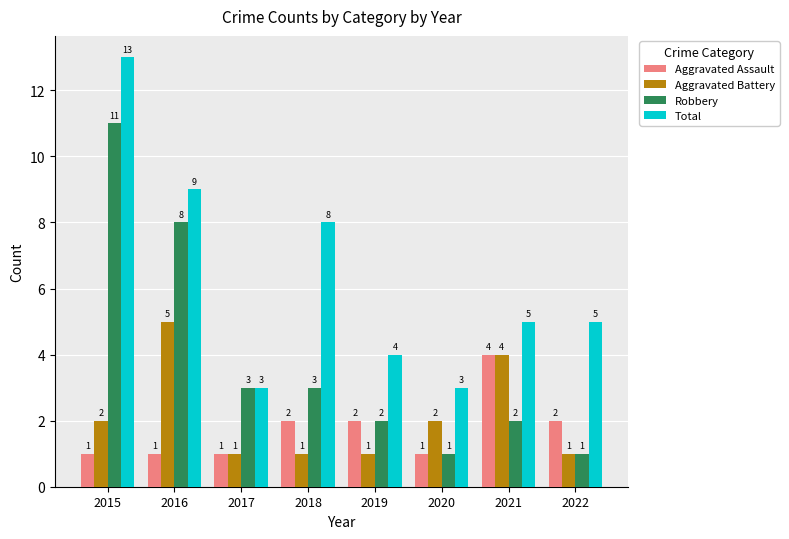

Reading left to right, what are all the values shown in this chart?

Aggravated Assault: 2015=1	2016=1	2017=1	2018=2	2019=2	2020=1	2021=4	2022=2
Aggravated Battery: 2015=2	2016=5	2017=1	2018=1	2019=1	2020=2	2021=4	2022=1
Robbery: 2015=11	2016=8	2017=3	2018=3	2019=2	2020=1	2021=2	2022=1
Total: 2015=13	2016=9	2017=3	2018=8	2019=4	2020=3	2021=5	2022=5